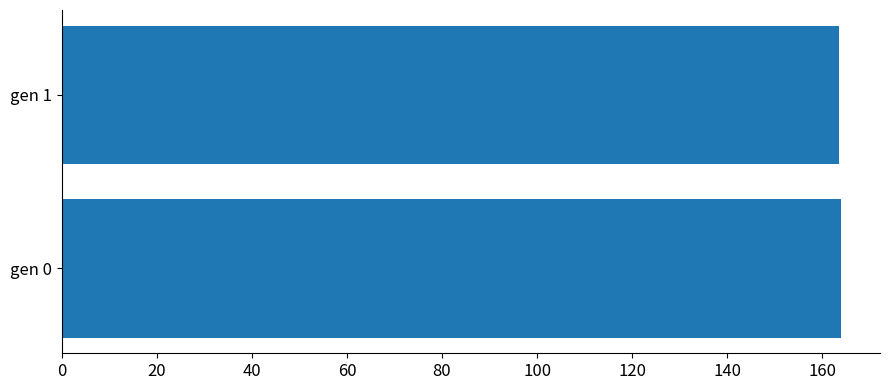

Approximately how many times larger is the value at gen 1 compared to gen 0?

1.0